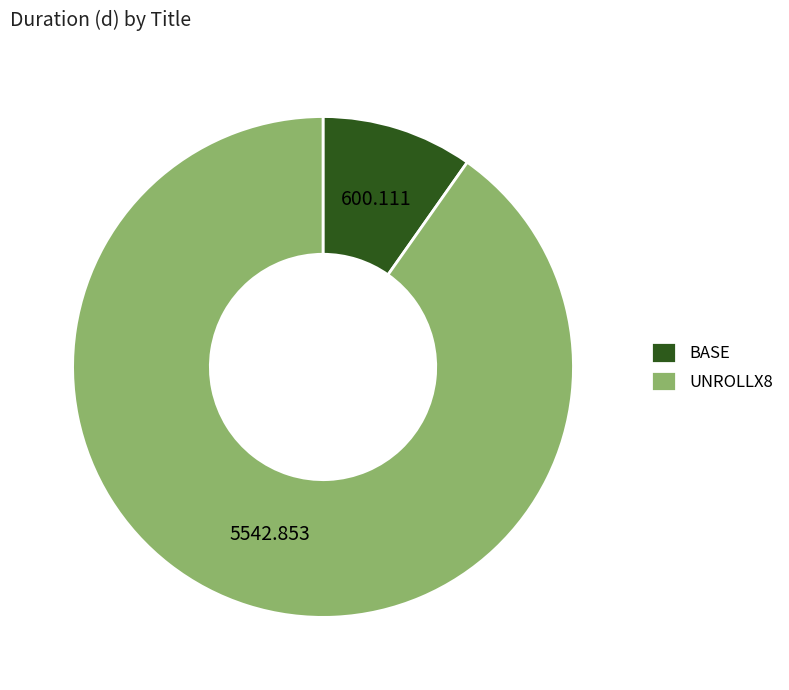

How many segments does this pie chart have?

2